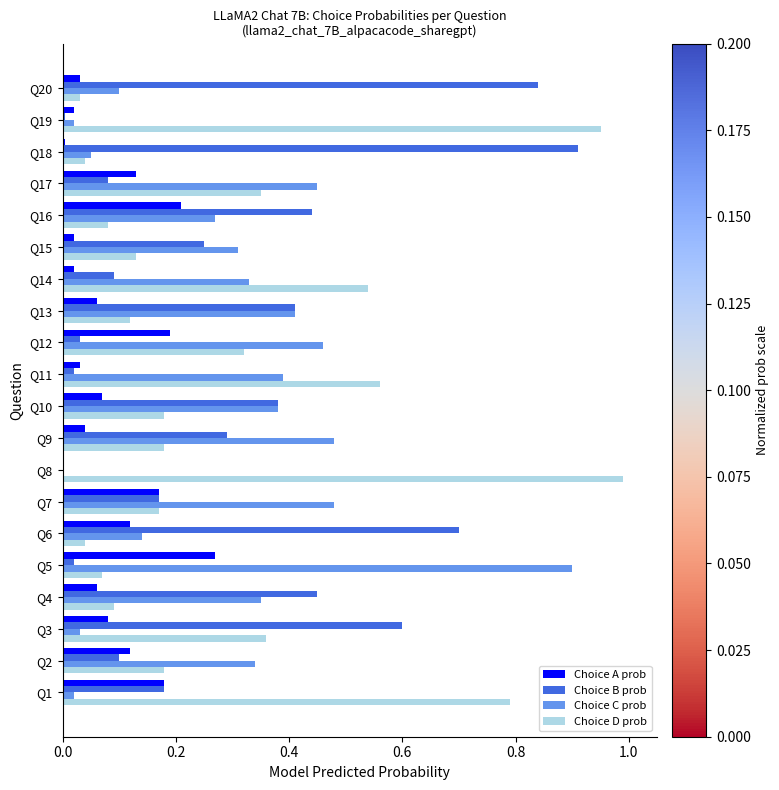

Which series has the largest total across all categories?

Choice D prob